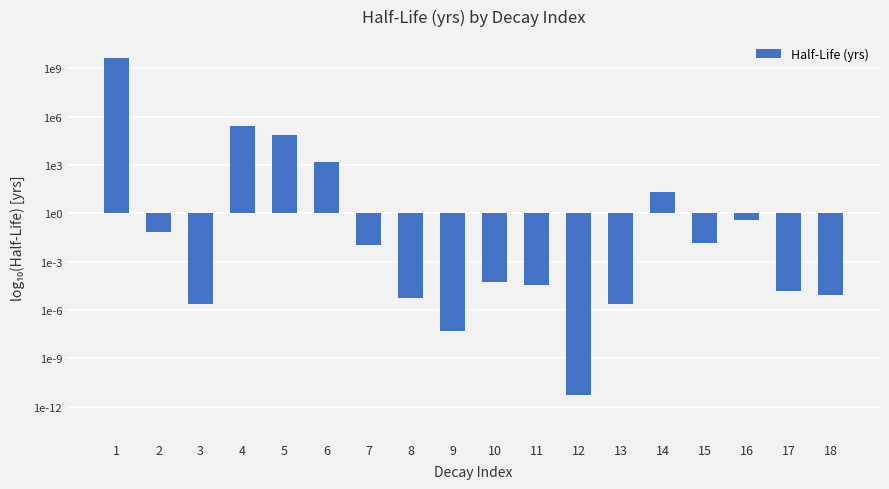

True or false: the data shows -5.7 at 3.

True